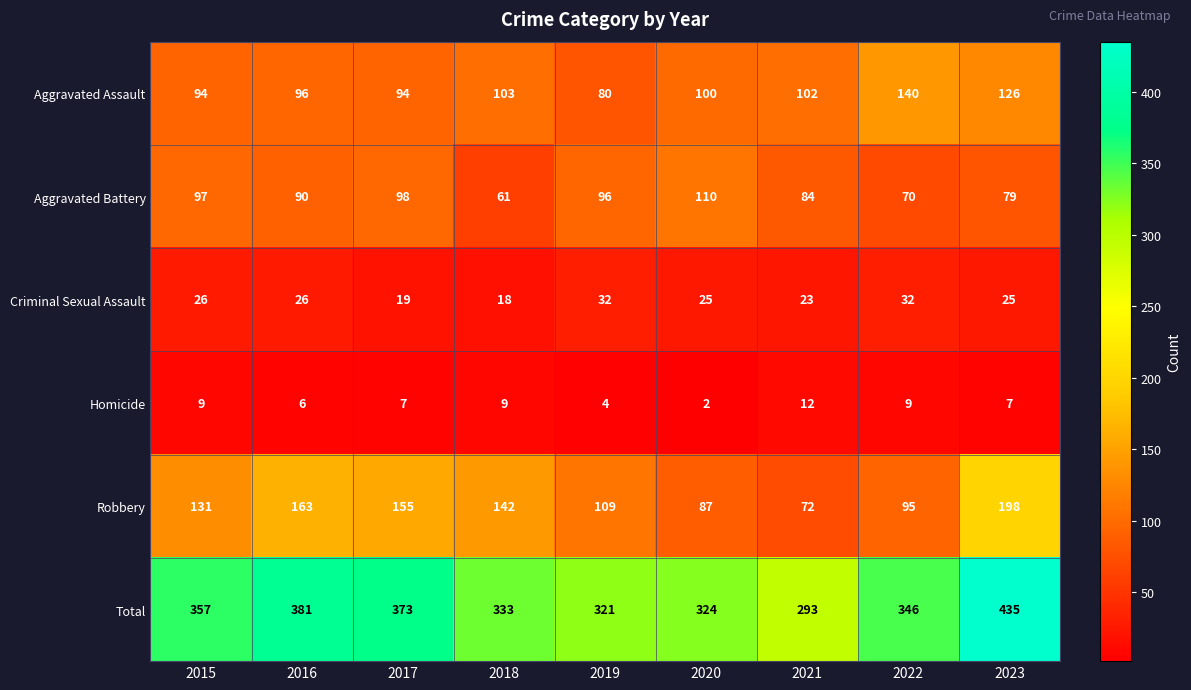

Which series changed the most between 2020 and 2021?

Total